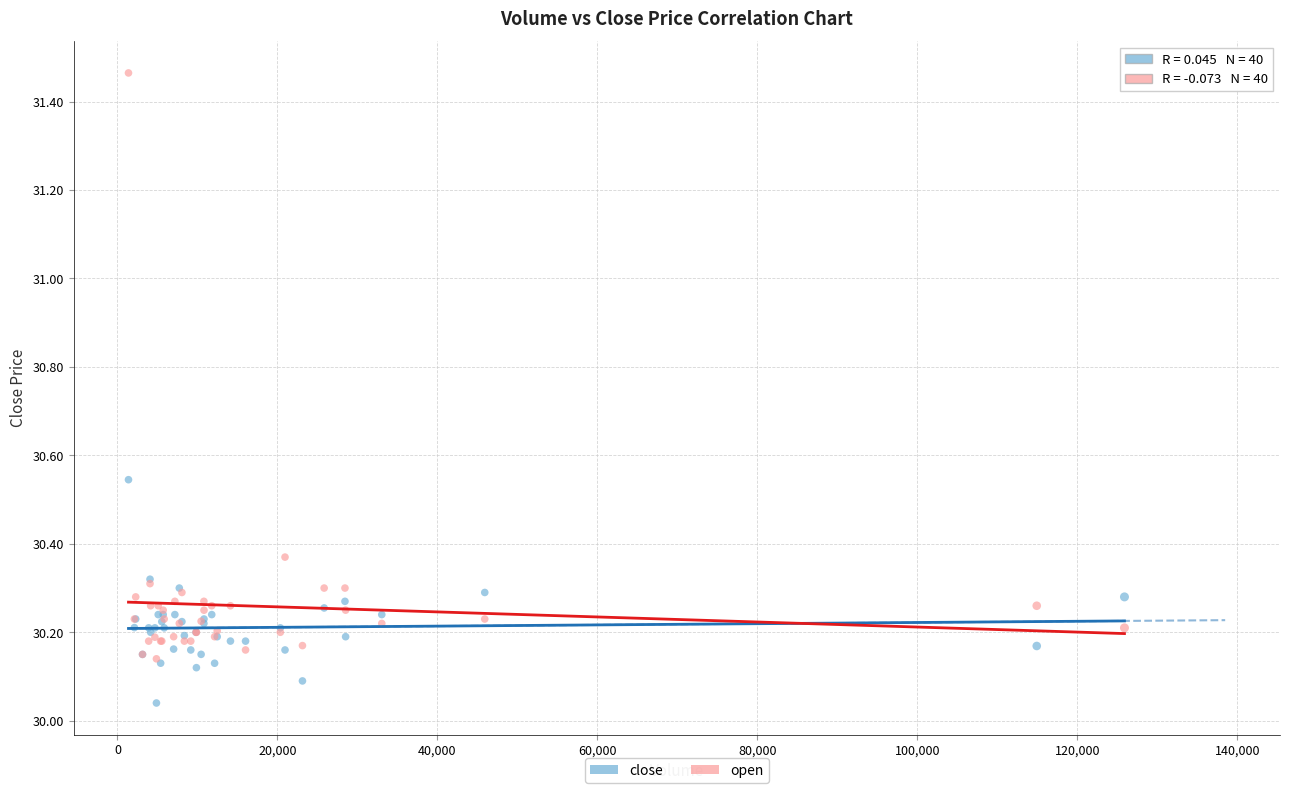

What are all the series names shown in the legend?

close, open